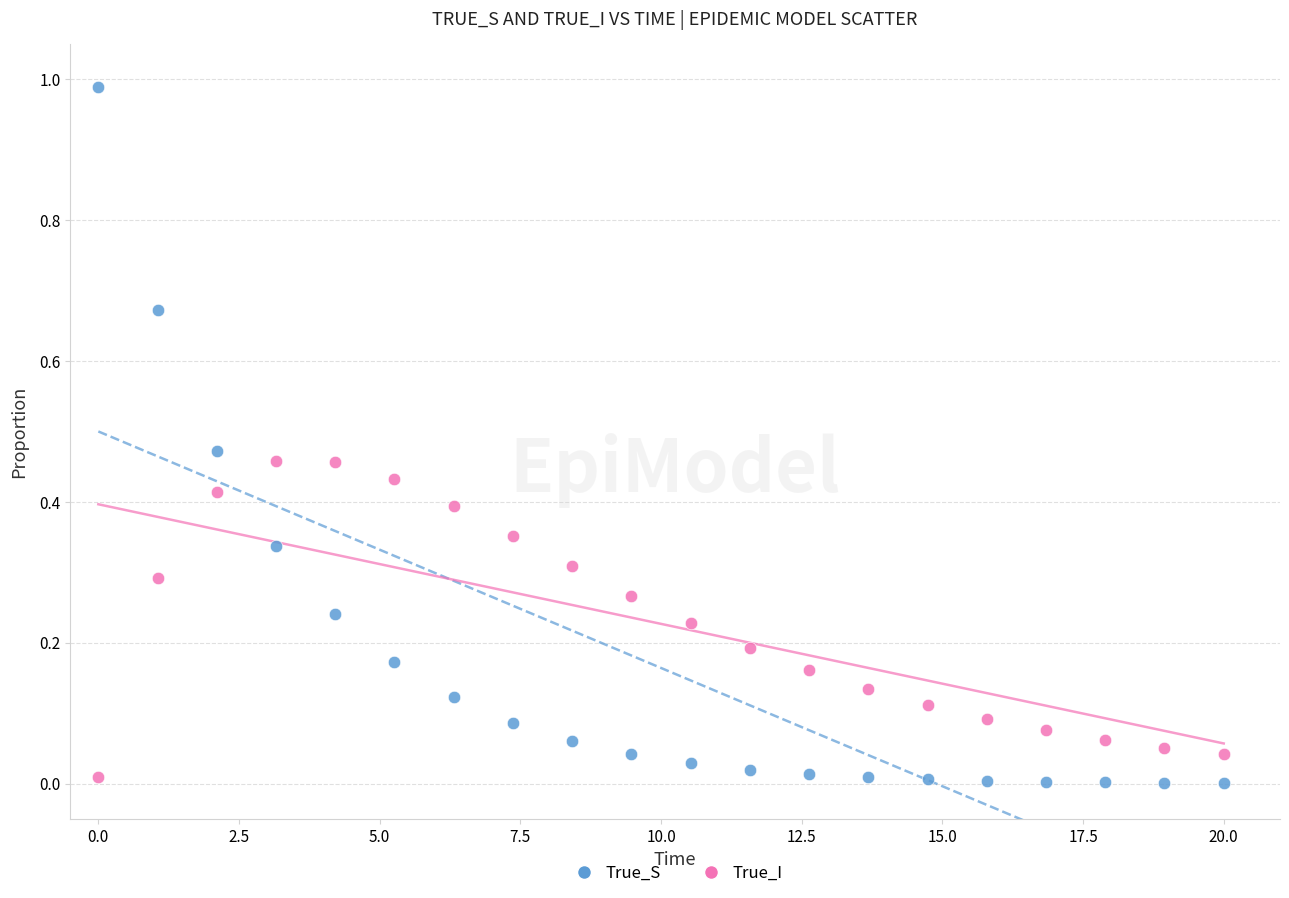

Which series has the largest Y range (max minus min)?

True_S